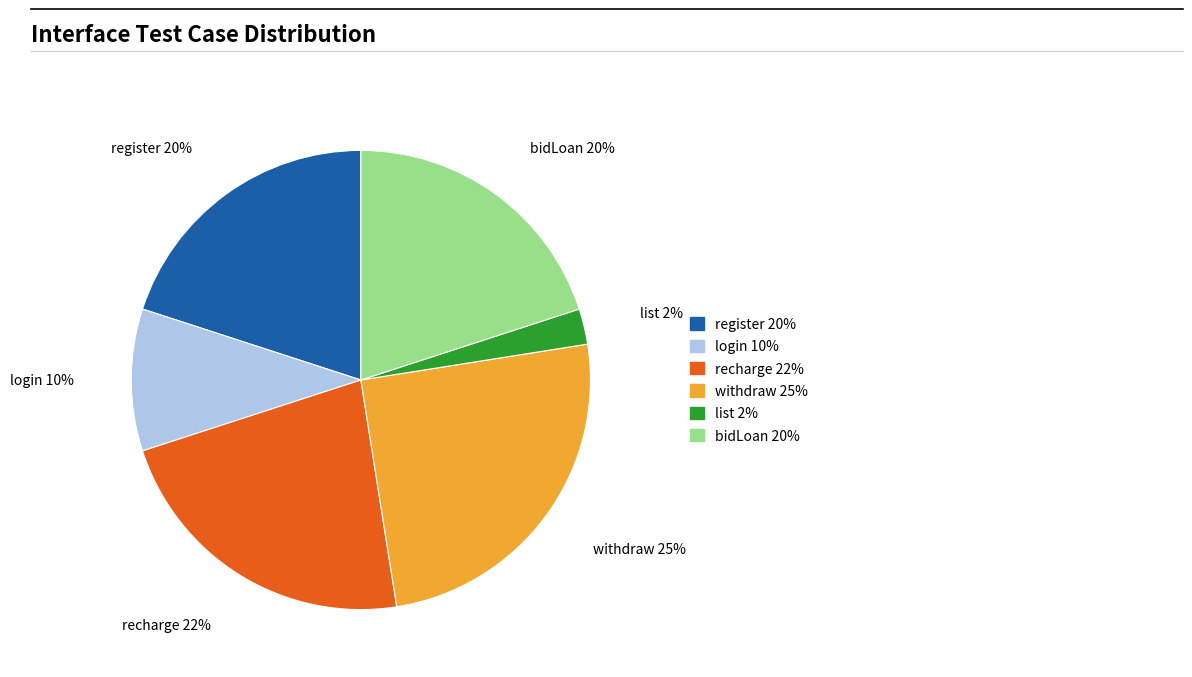

To the nearest percent, what is the difference between the withdraw and login slice percentages?

15%